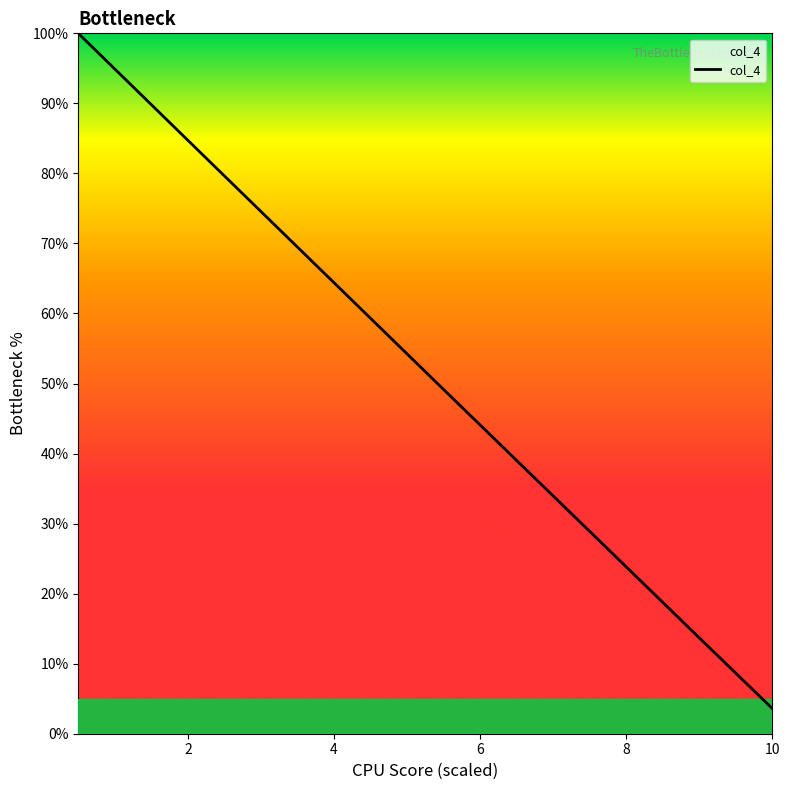

What is the difference between the maximum and second lowest values?

91.3